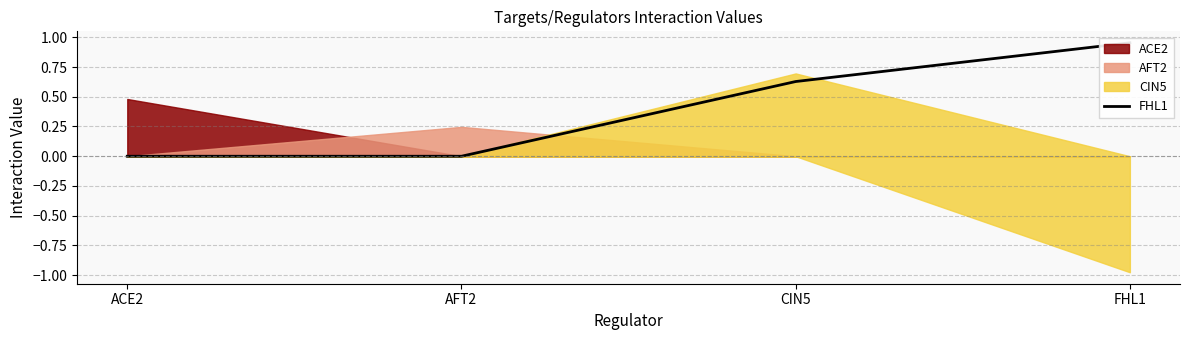

At which category does the chart reach its minimum across all series?

ACE2